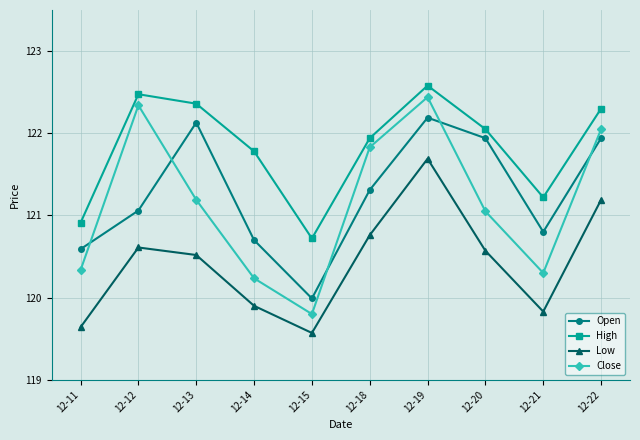

What is the sum of all Open values?

1212.7